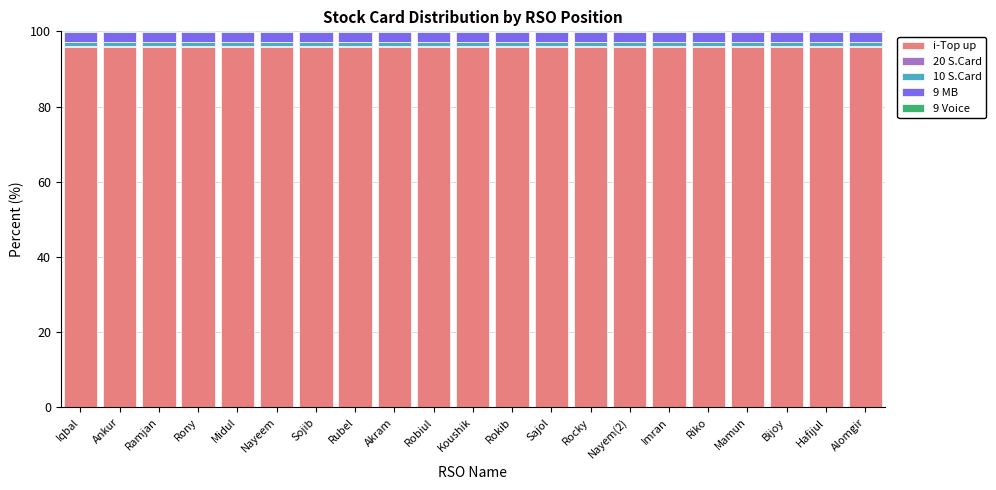

What is the highest value of the i-Top up series?

95.8